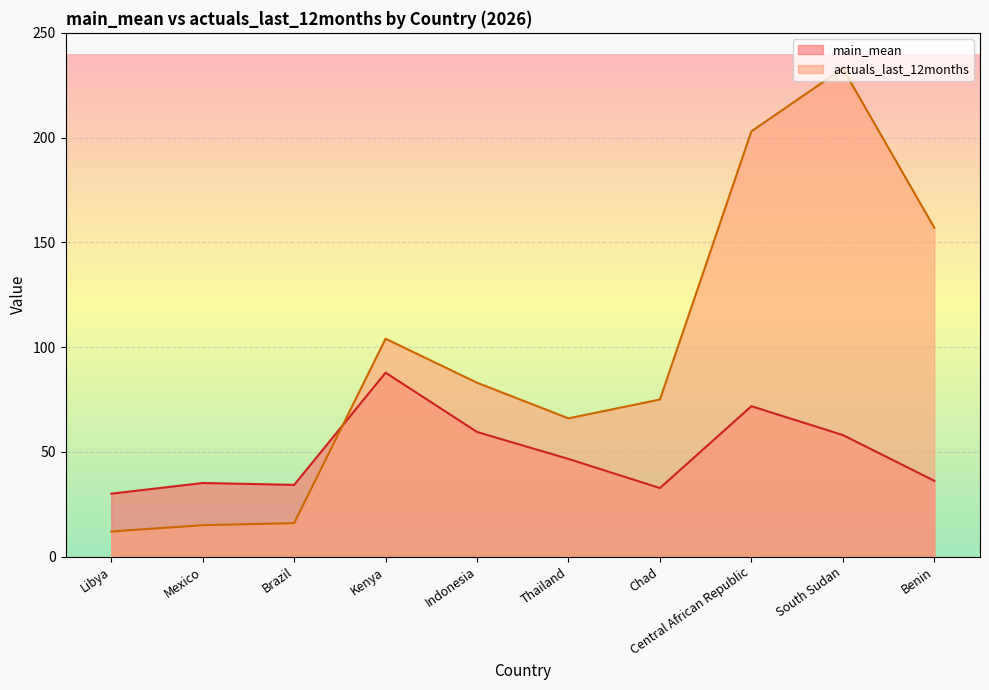

What is the difference between the highest and lowest values at Chad?

42.3